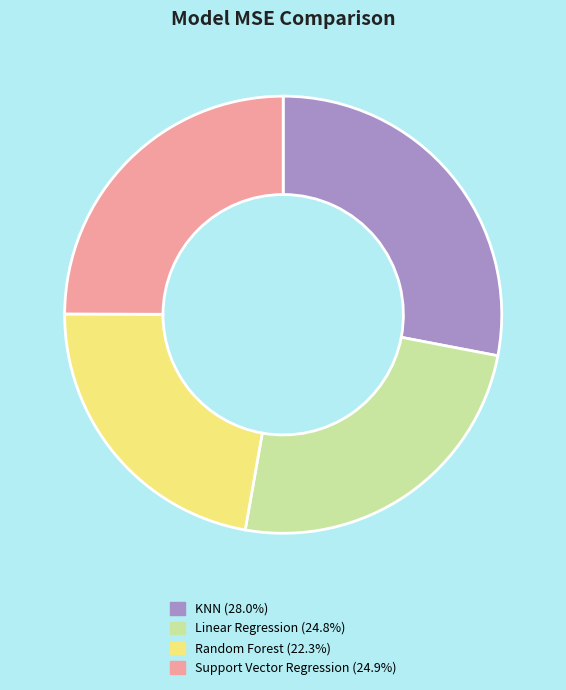

What is the ratio of the value at KNN to the value at Support Vector Regression?

1.1